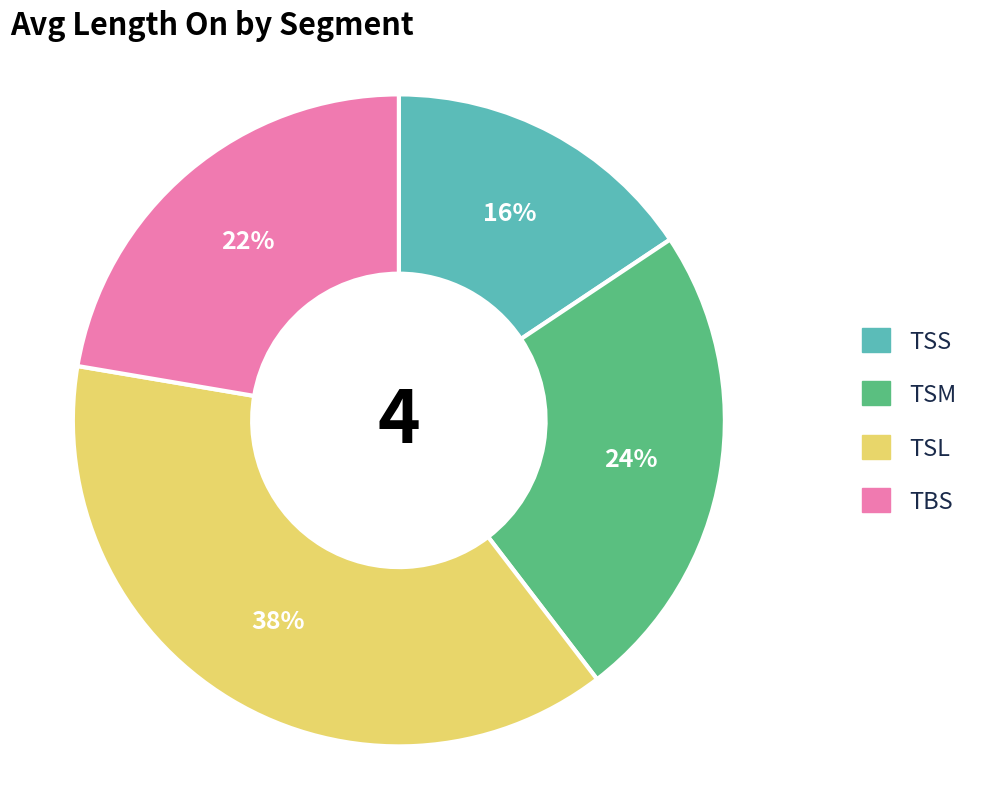

What is the smallest slice in the pie chart?

TSS